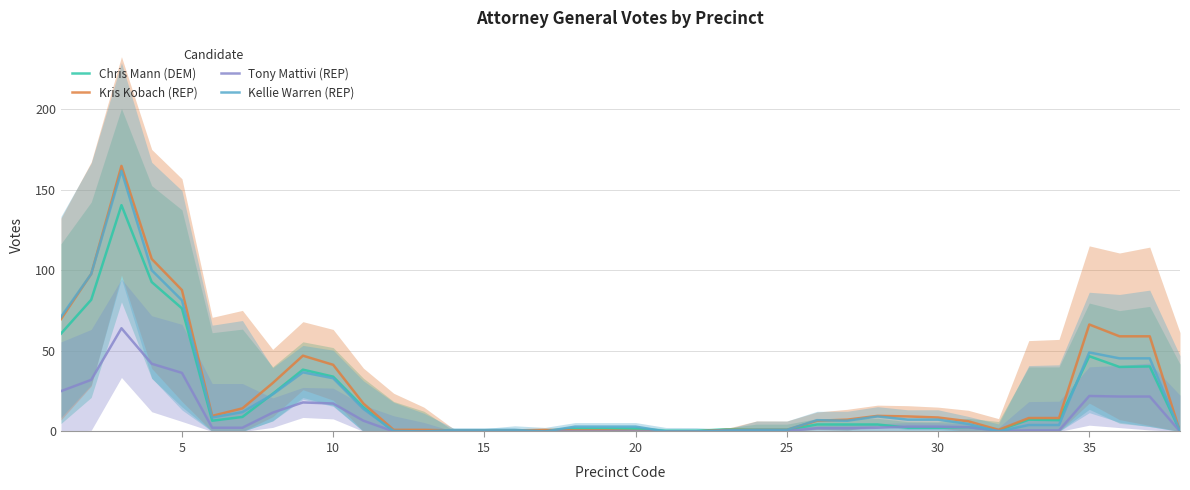

After their last crossing, which series has the higher values: Kellie Warren (REP) or Tony Mattivi (REP)?

Kellie Warren (REP)